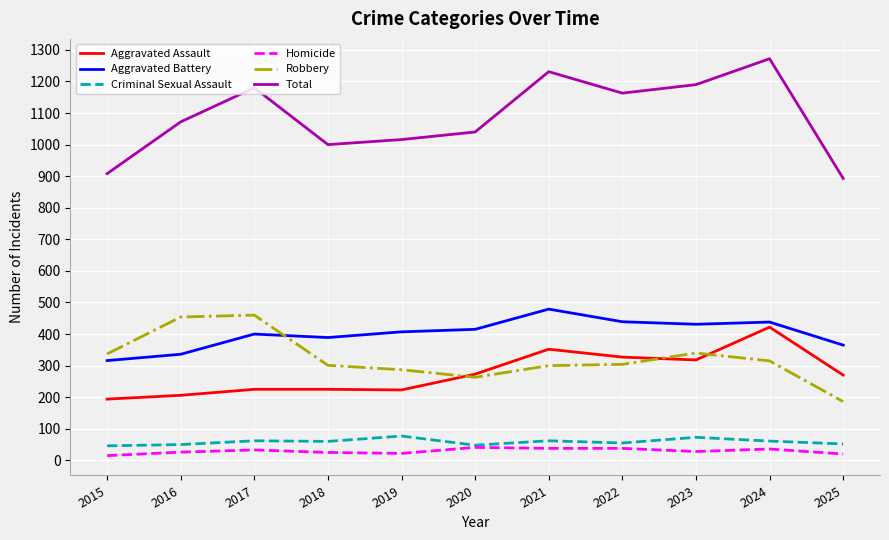

How many series are shown in this chart?

6